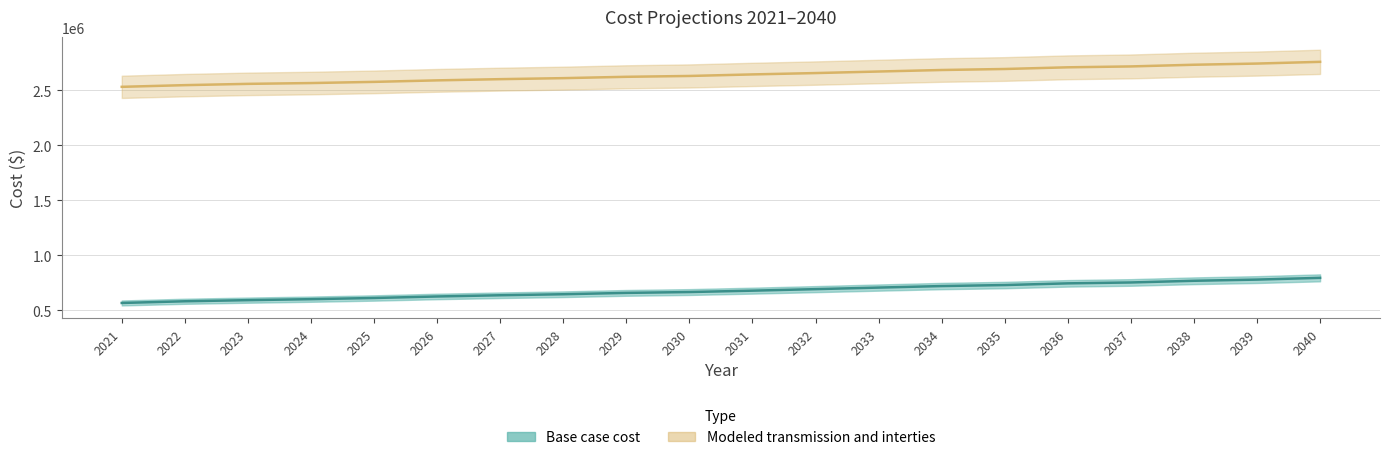

What is the difference between the highest and lowest values at 2035?

1963672.0